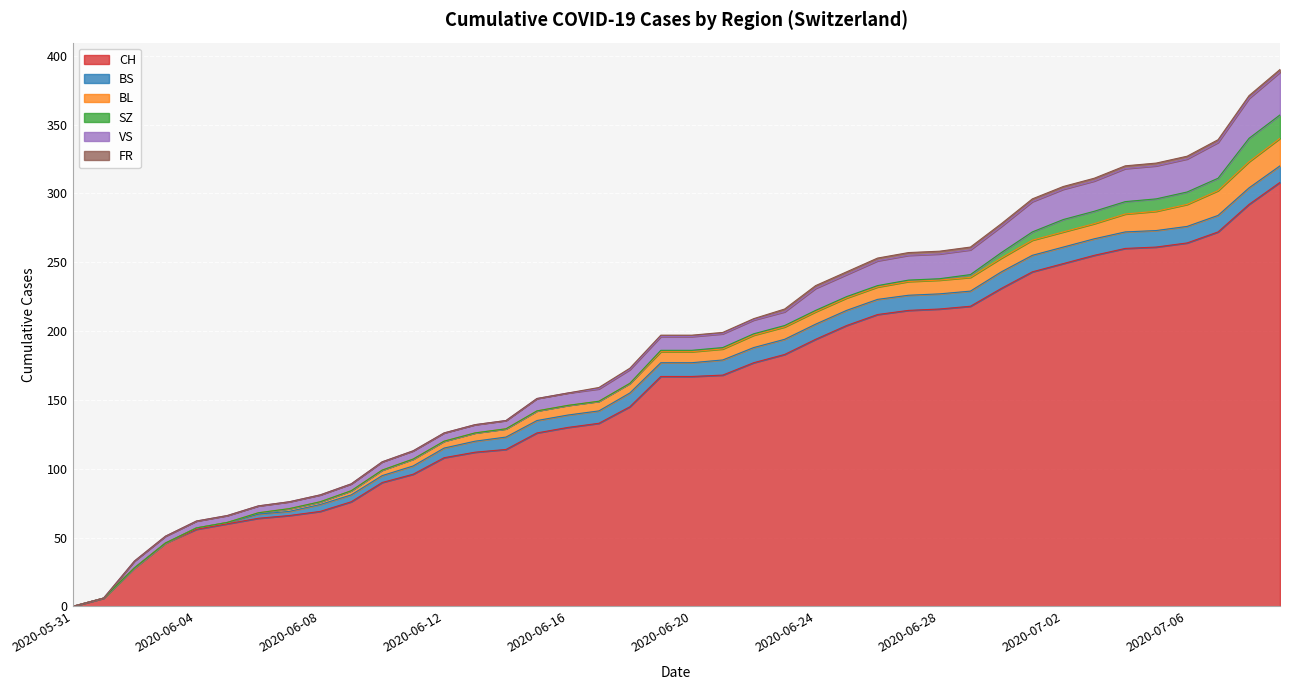

How many positive values does the BL series have?

34